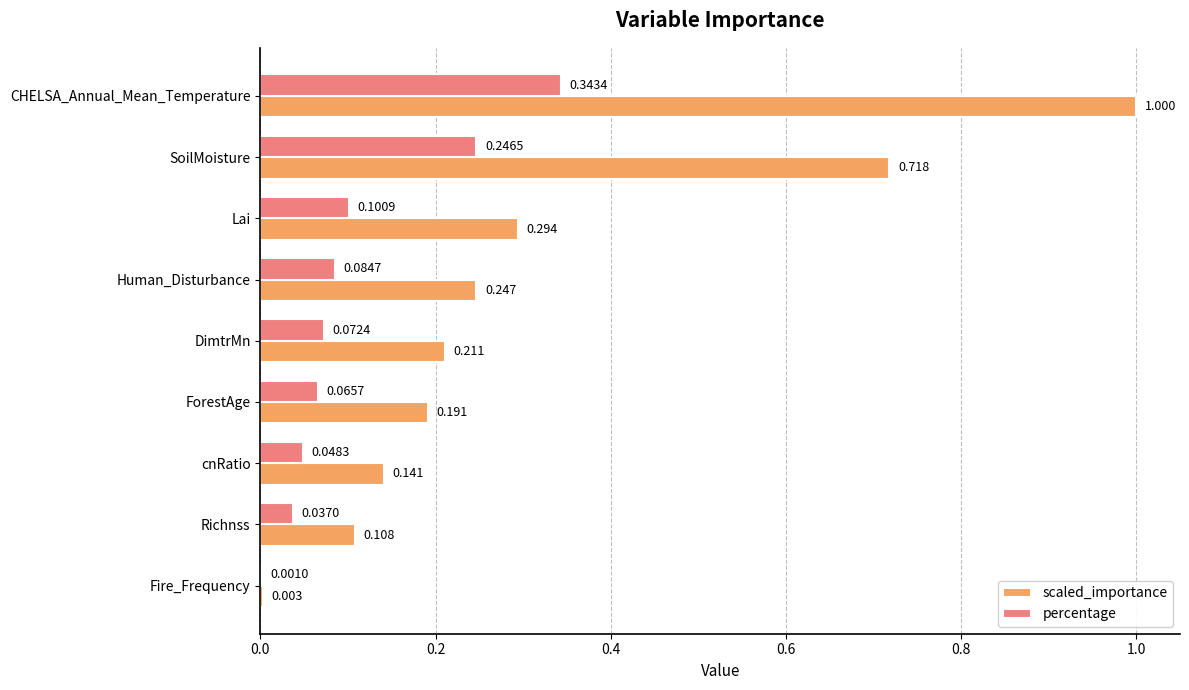

At which label is percentage closest to 0?

Fire_Frequency